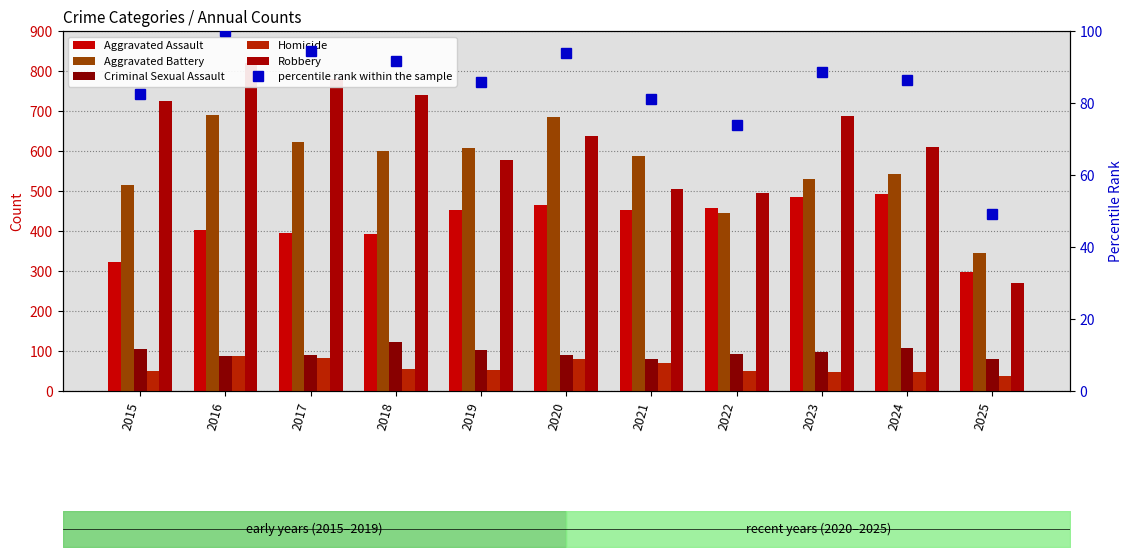

Which label corresponds to the smallest value in the chart?

2025